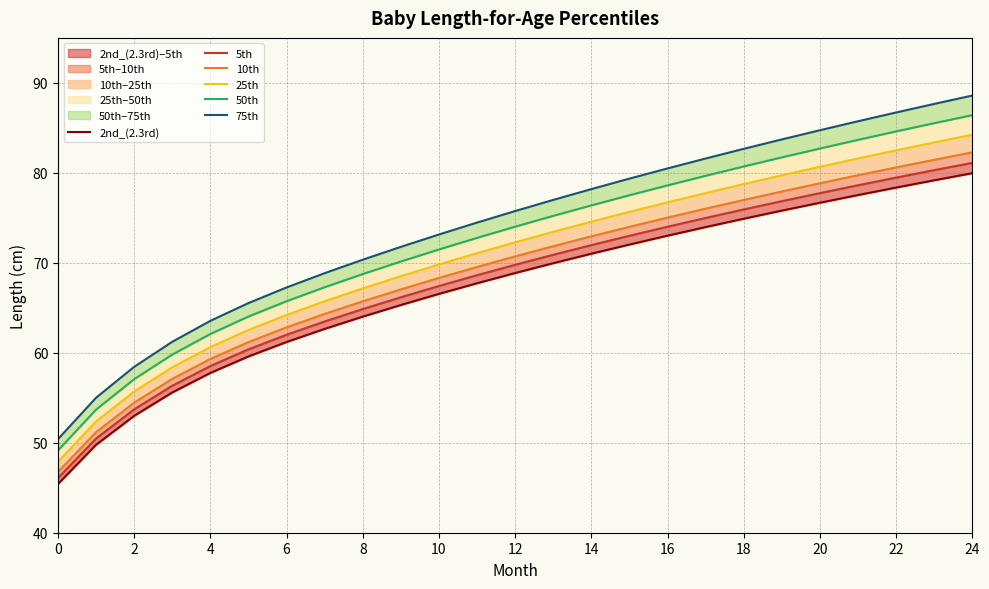

Between 21 and 18, which is larger?

21